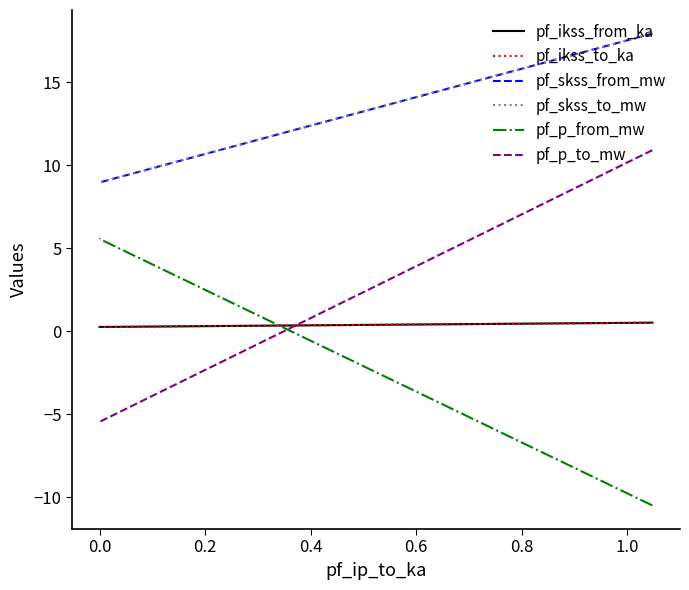

What is the maximum value for pf_skss_to_mw?

17.9